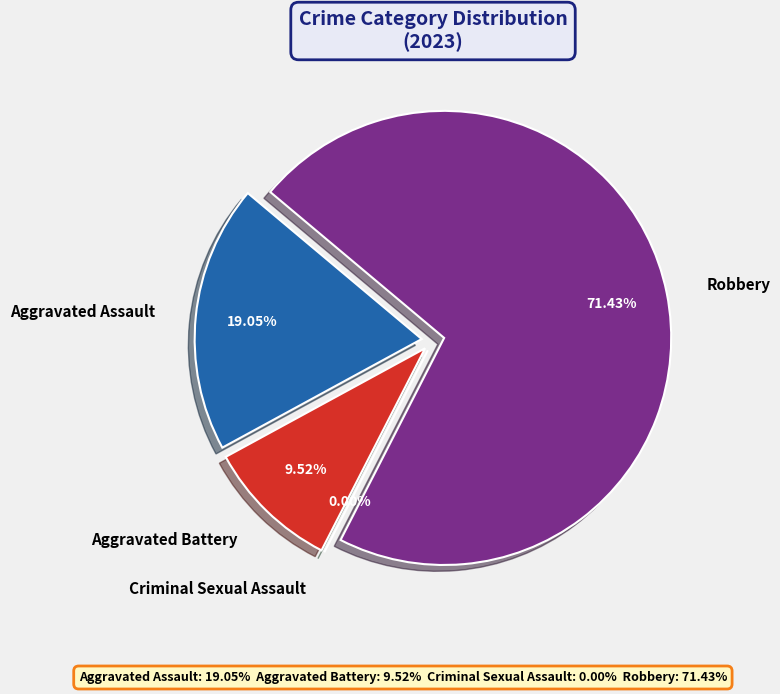

Do Robbery and Aggravated Battery together represent more than half of the pie?

Yes